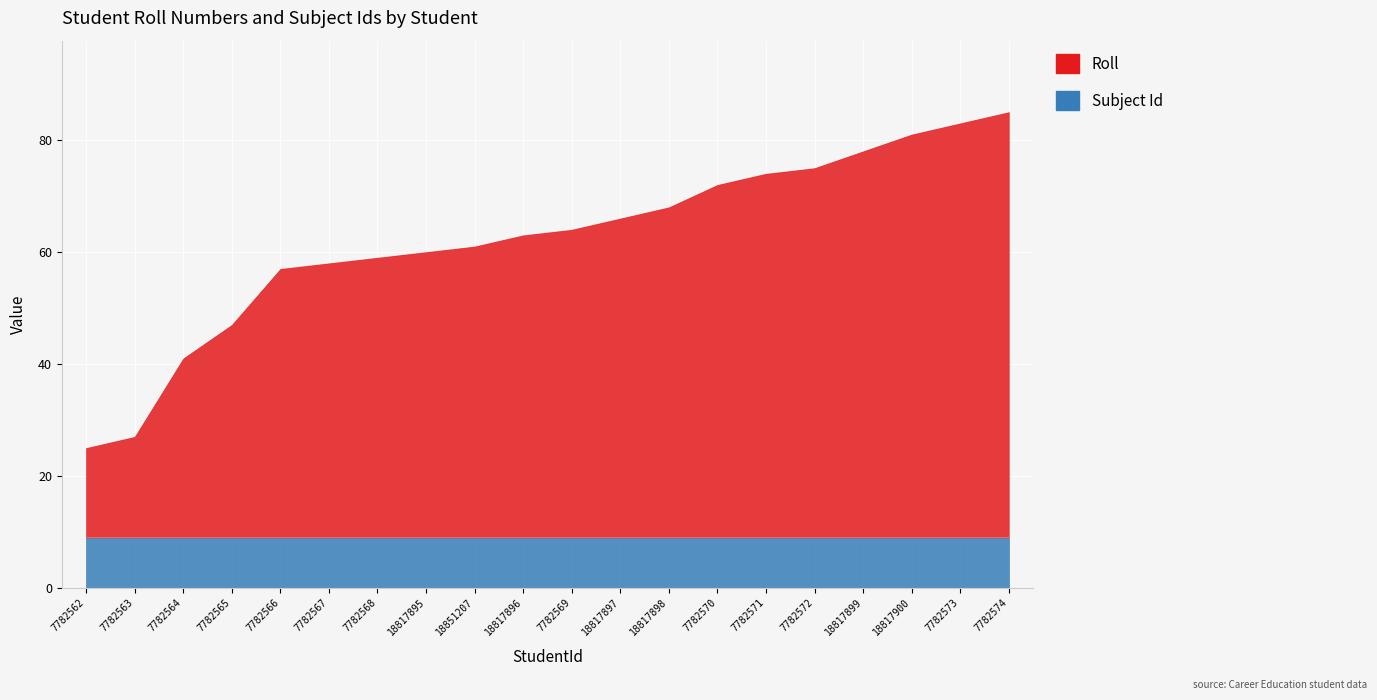

True or false: the data has more than 1 interior local peaks.

False